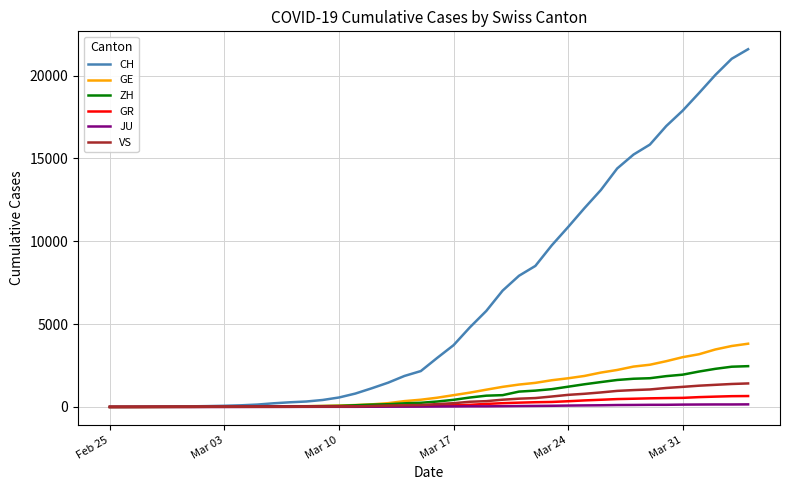

What is the greatest value displayed?

21593